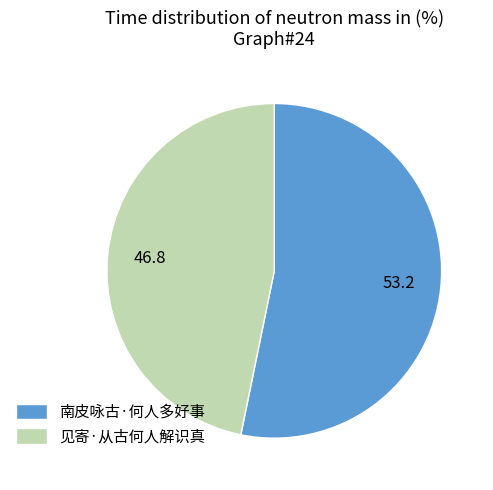

True or false: 南皮咏古·何人多好事 accounts for 53% of the total.

True